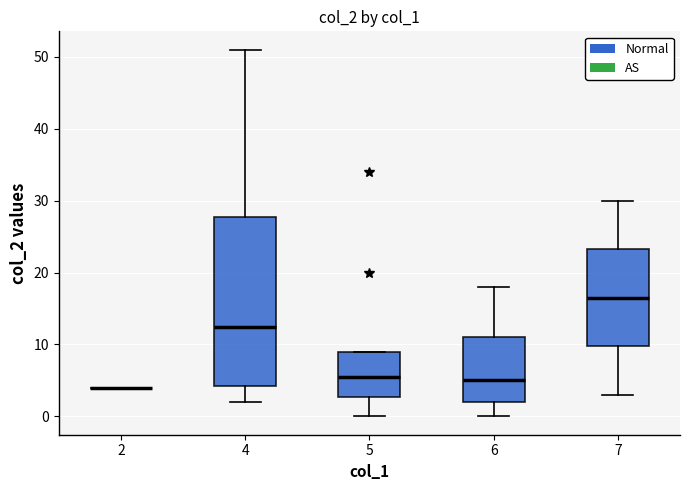

Reading left to right, read every box against the y-axis: the position of its median line, the range the box covers, and the ends of its whiskers. The values are not printed on the chart, so give them approximately, as read against the axis.

2: box collapsed to a line at 4, whiskers 4 to 4
4: median 13, box 4 to 28, whiskers 2 to 51
5: median 6, box 3 to 9, whiskers 0 to 9
6: median 5, box 2 to 11, whiskers 0 to 18
7: median 17, box 10 to 23, whiskers 3 to 30